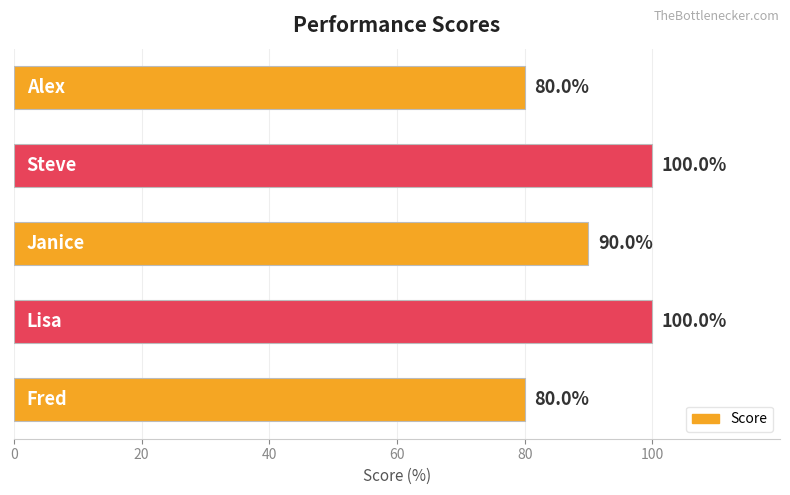

Count the values in the range 80 to 100.

5